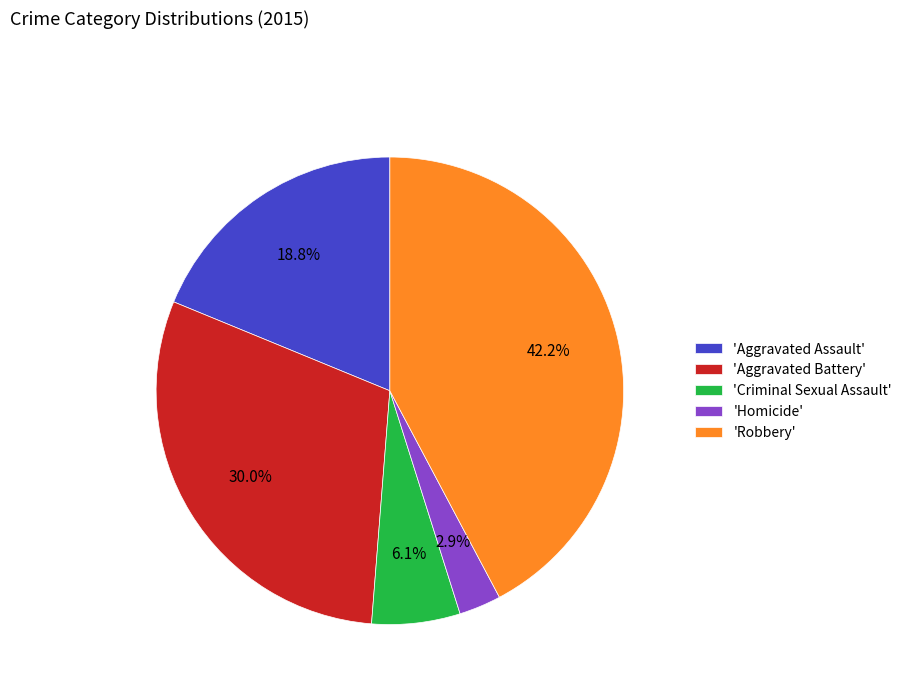

How many segments does this pie chart have?

5